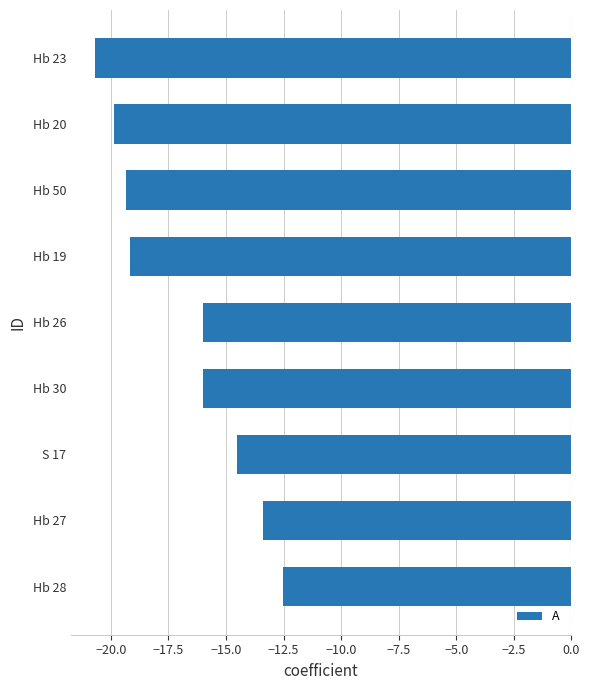

What is the difference between the second highest and minimum values?

7.3